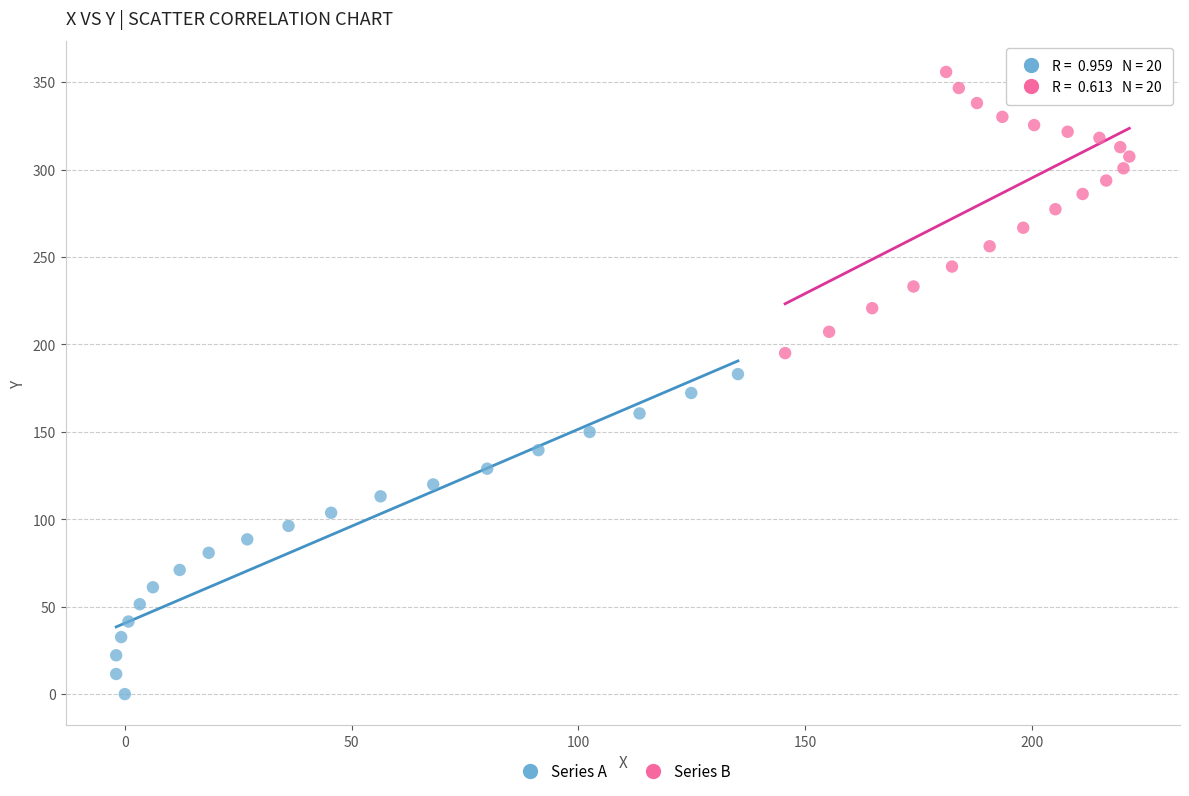

What are all the series names shown in the legend?

Series A, Series B